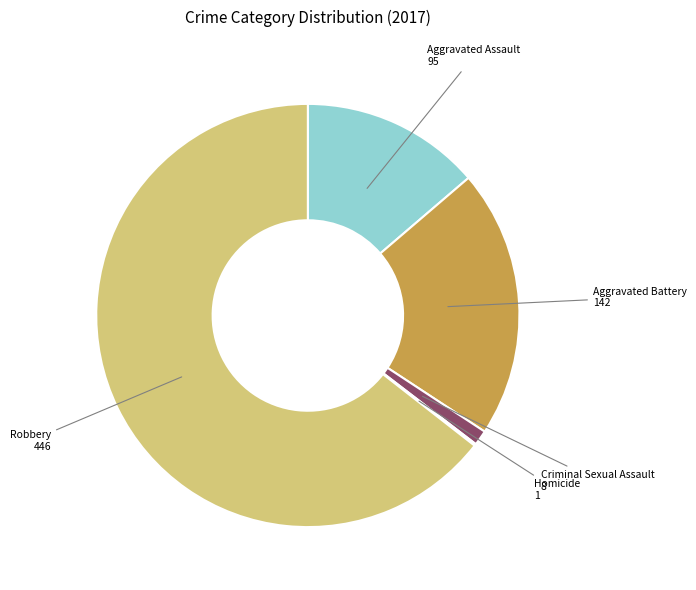

Do Robbery and Aggravated Battery together represent more than half of the pie?

Yes